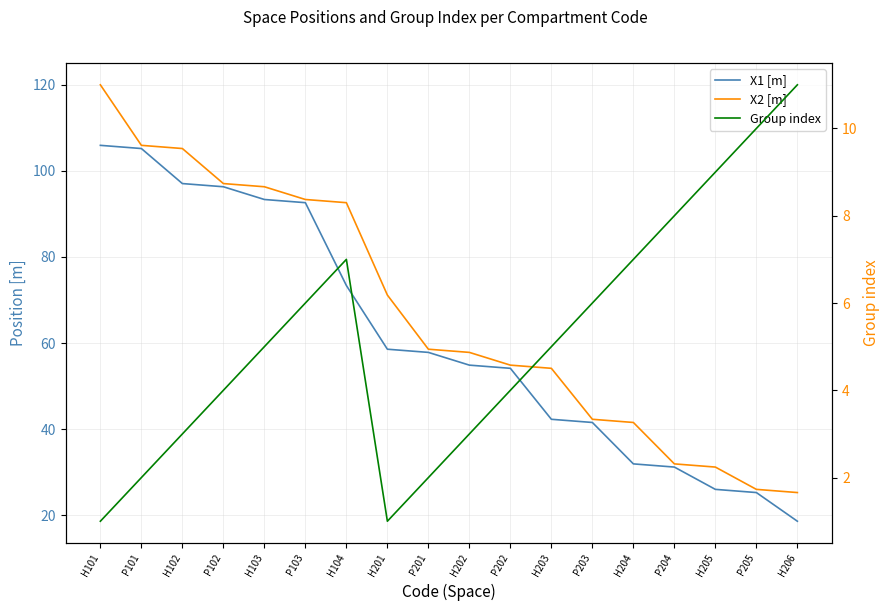

True or false: X2 [m] and X1 [m] intersect in this chart.

False